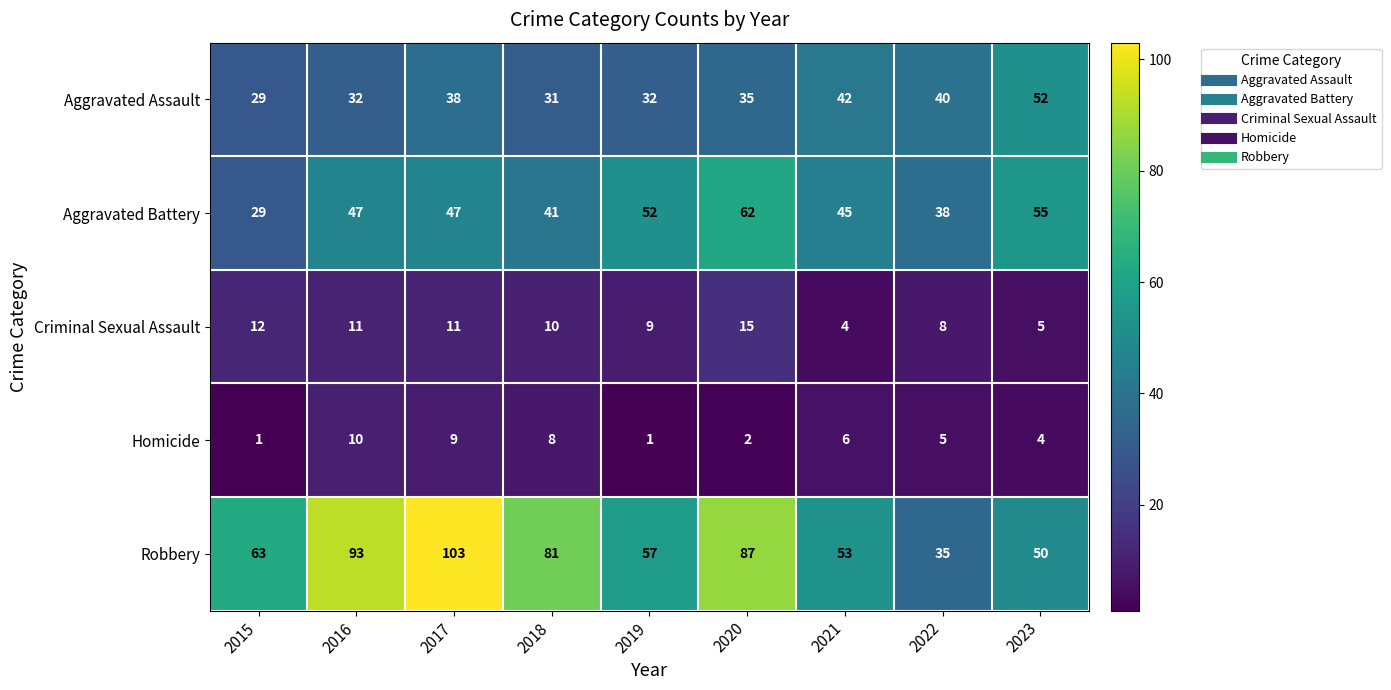

Is it true that Robbery equals 103 at 2017?

True